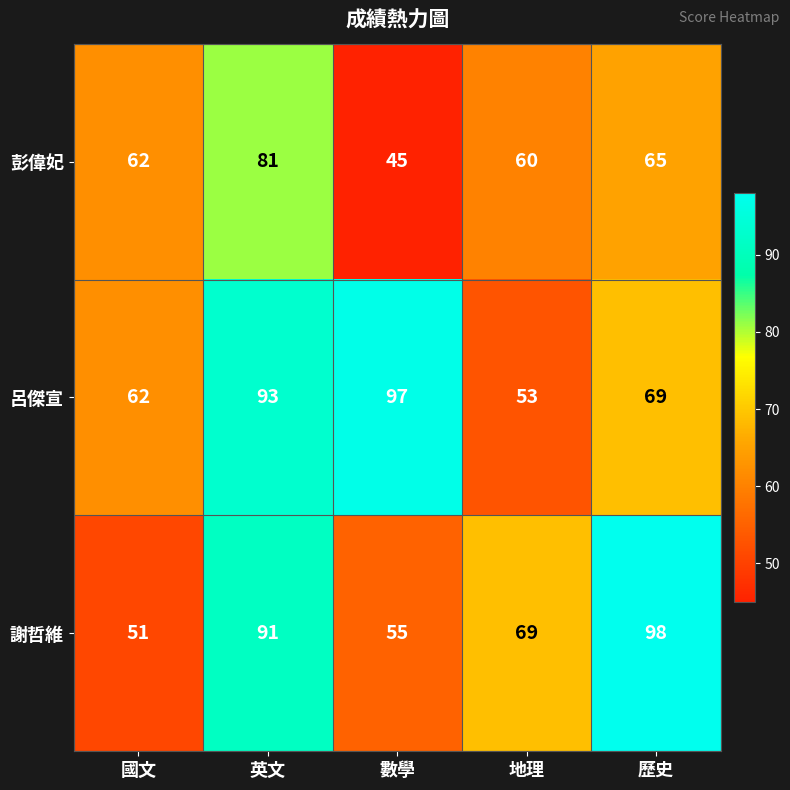

At which label does 彭偉妃 reach its minimum?

數學